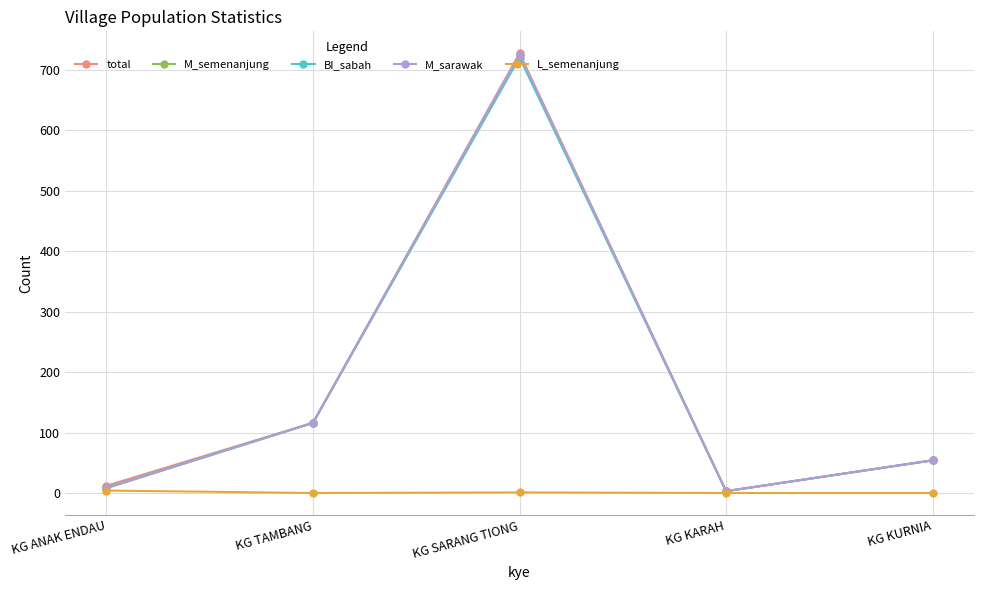

Where is the first local maximum for M_sarawak?

KG SARANG TIONG